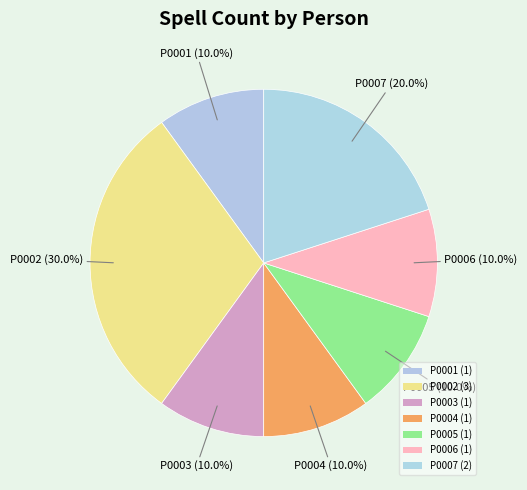

Which category has the biggest portion of the pie?

P0002